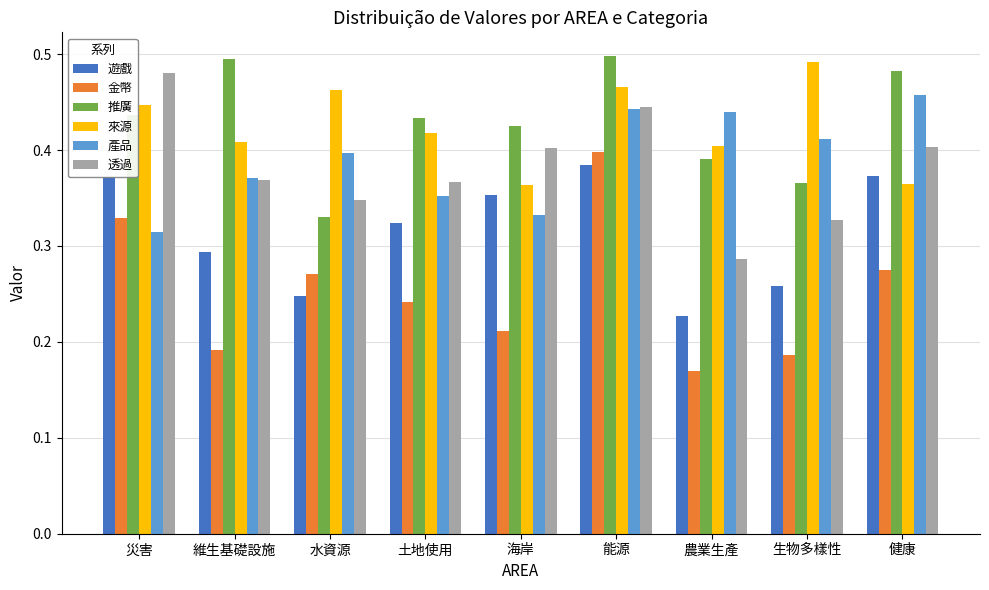

At which category is the sum across all series the highest?

能源